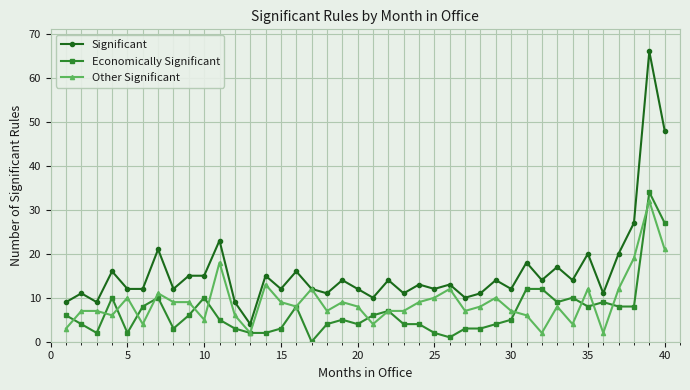

How many distinct data groups are displayed?

3